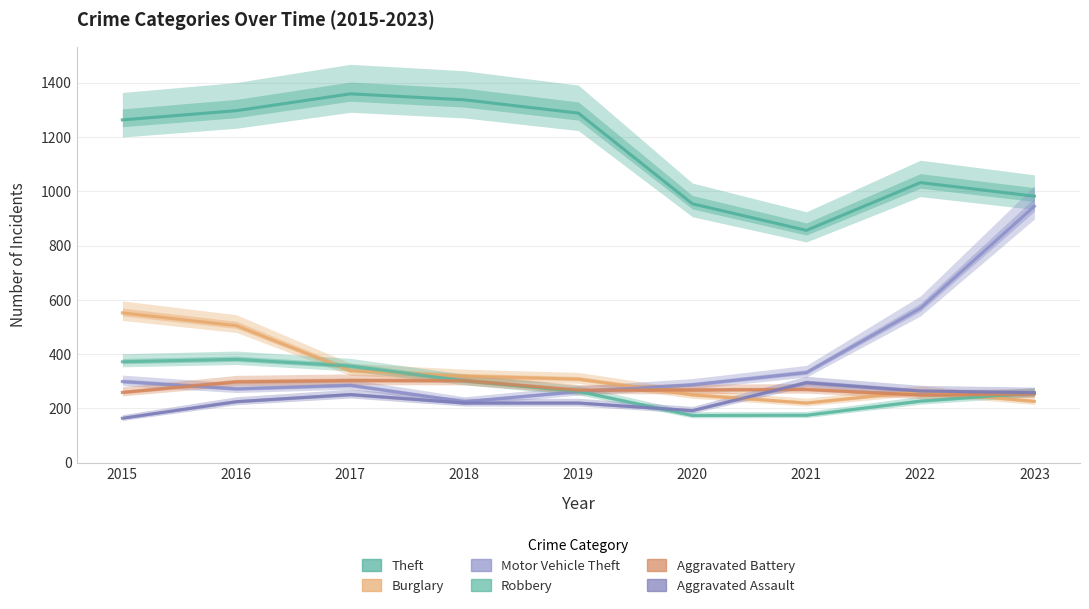

Reading left to right, what are all the values shown in this chart?

Theft: 2015=1263	2016=1297	2017=1359	2018=1337	2019=1288	2020=954	2021=856	2022=1032	2023=982
Burglary: 2015=552	2016=505	2017=339	2018=319	2019=308	2020=250	2021=220	2022=263	2023=226
Motor Vehicle Theft: 2015=299	2016=272	2017=285	2018=225	2019=262	2020=287	2021=332	2022=569	2023=945
Robbery: 2015=372	2016=381	2017=356	2018=302	2019=263	2020=174	2021=175	2022=227	2023=257
Aggravated Battery: 2015=259	2016=298	2017=303	2018=302	2019=267	2020=268	2021=270	2022=249	2023=253
Aggravated Assault: 2015=164	2016=225	2017=251	2018=220	2019=220	2020=192	2021=295	2022=264	2023=258